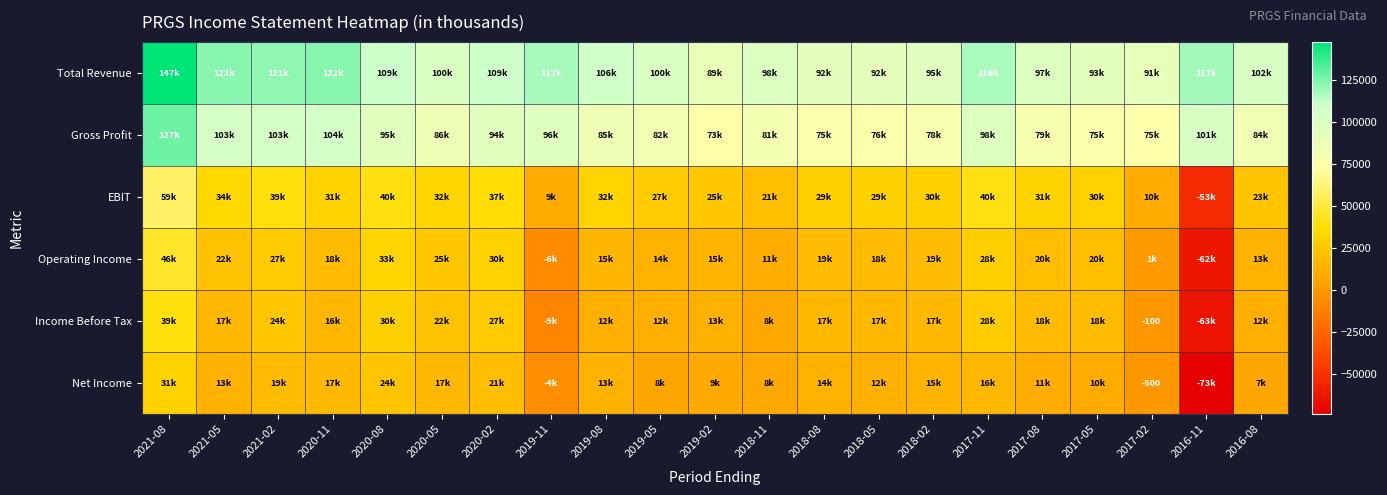

Which series has the largest total across all categories?

Total Revenue